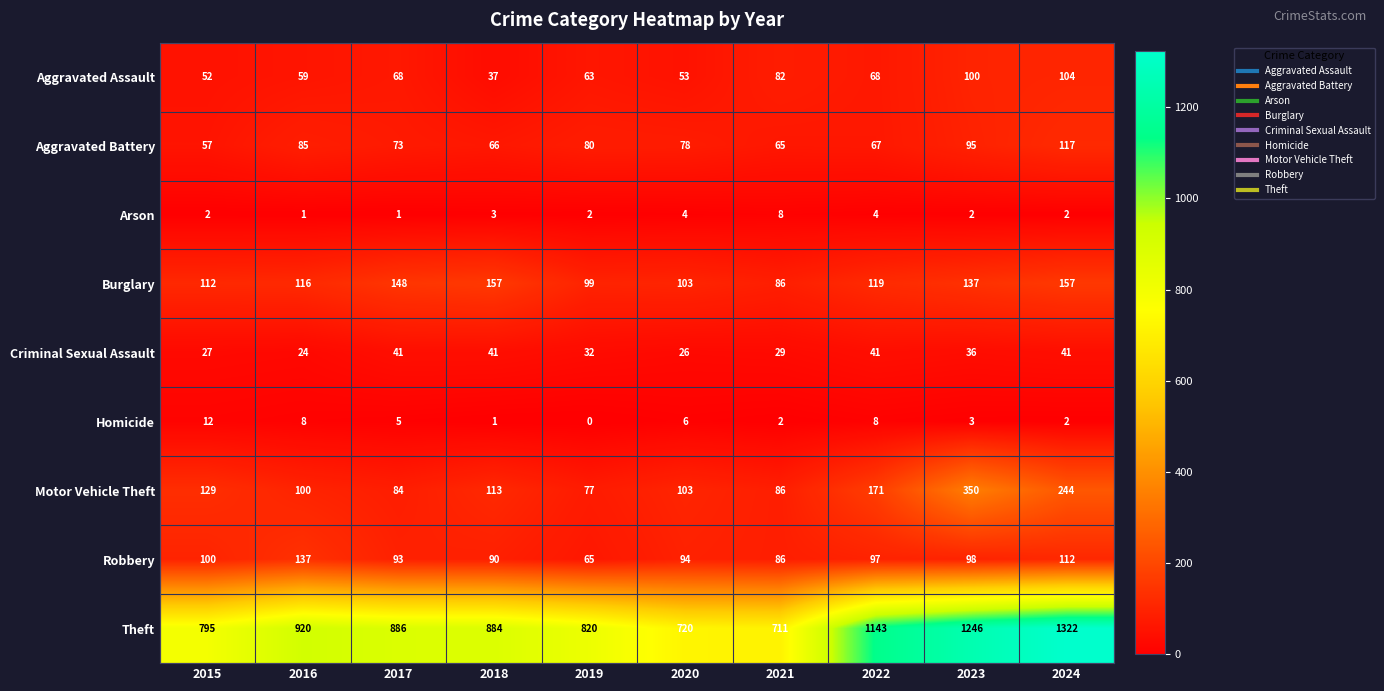

True or false: Criminal Sexual Assault has a value of 60 at 2017.

False